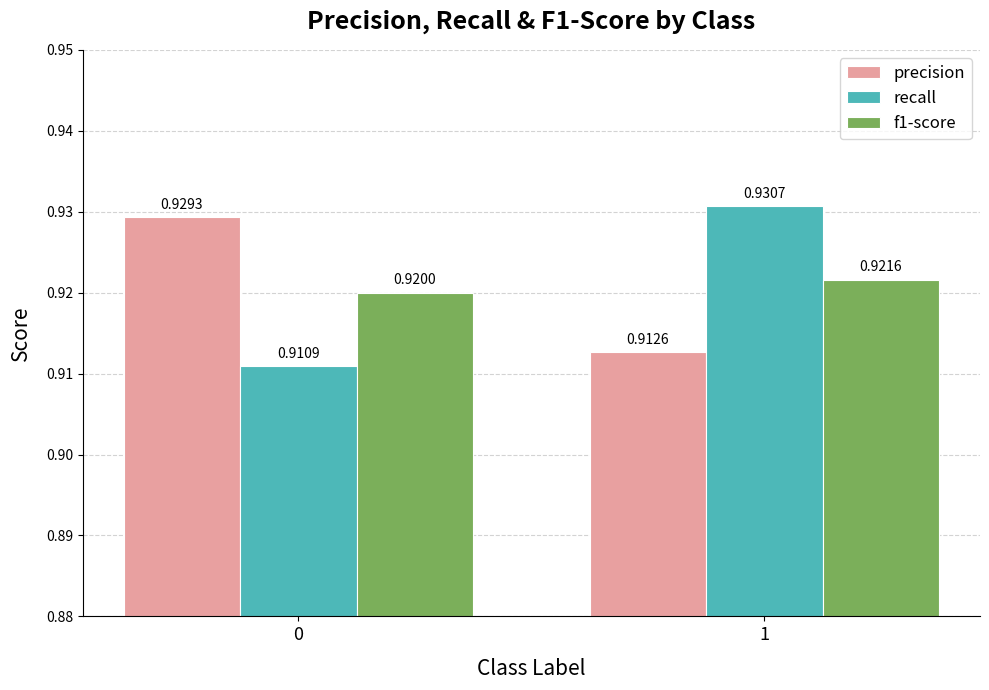

What is the sum of the f1-score values at 0 and 1?

1.8